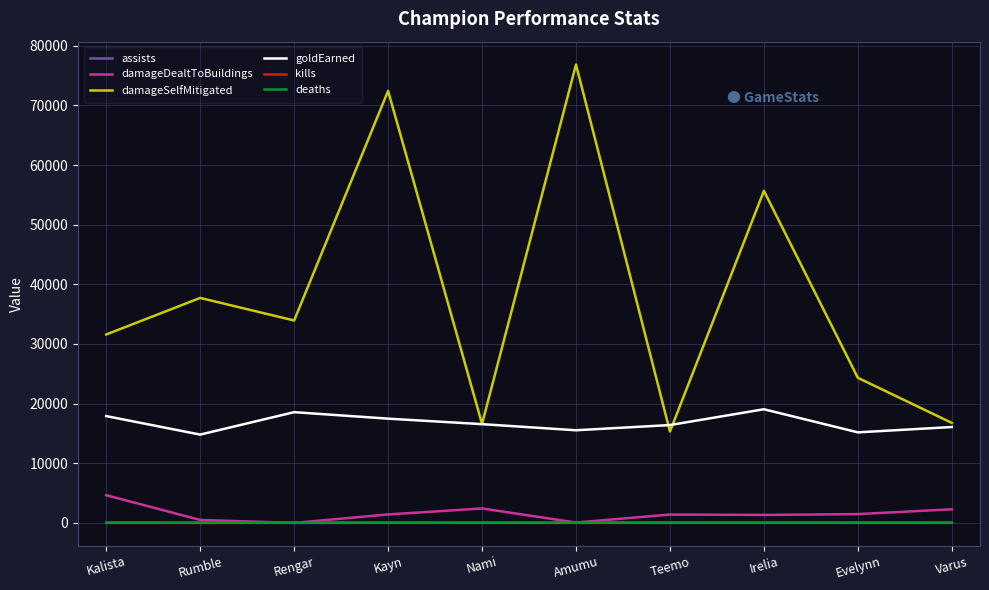

Which series has the largest range (max minus min)?

damageSelfMitigated